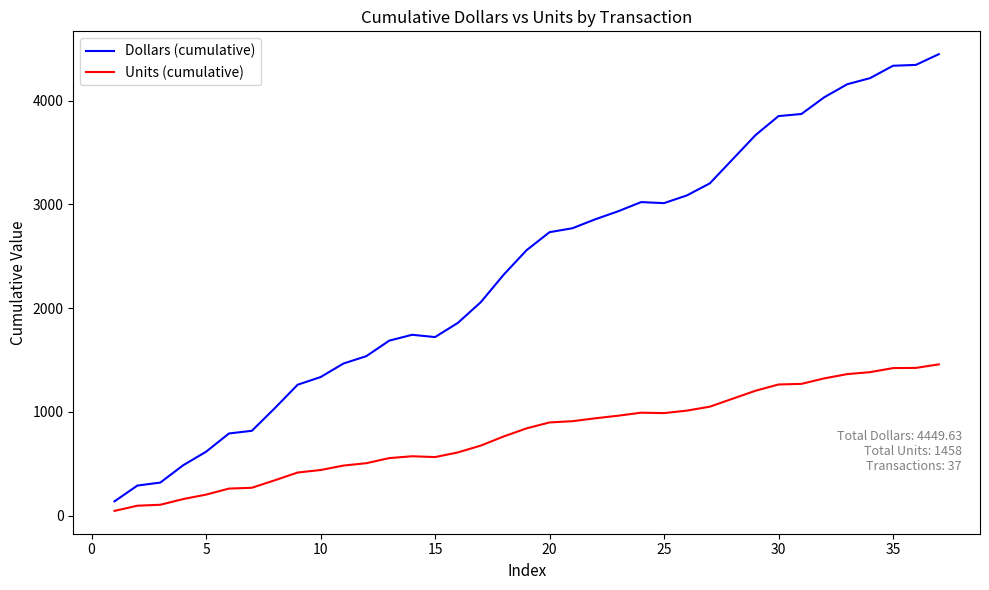

What is the highest value of the Units (cumulative) series?

1458.0